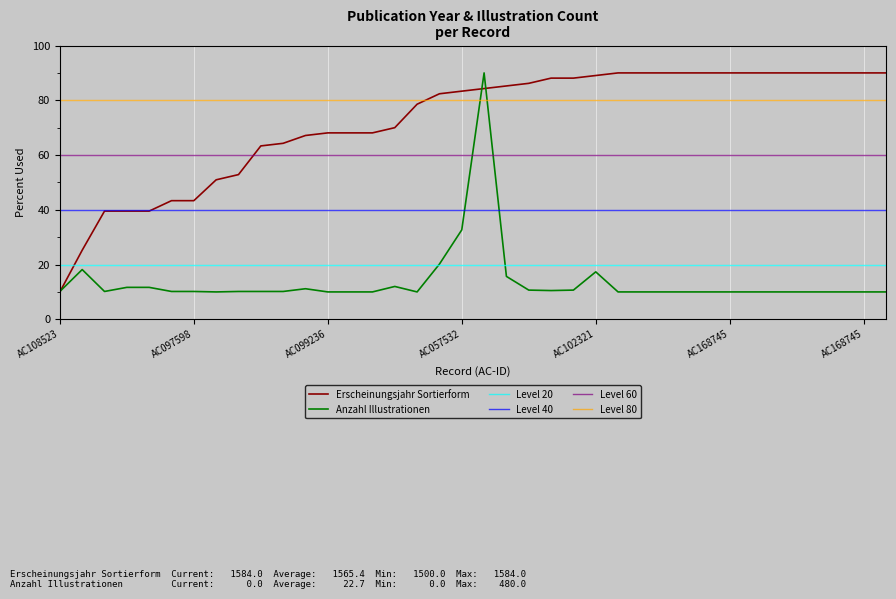

List the series in order of their overall mean, lowest first.

Anzahl Illustrationen, Erscheinungsjahr Sortierform